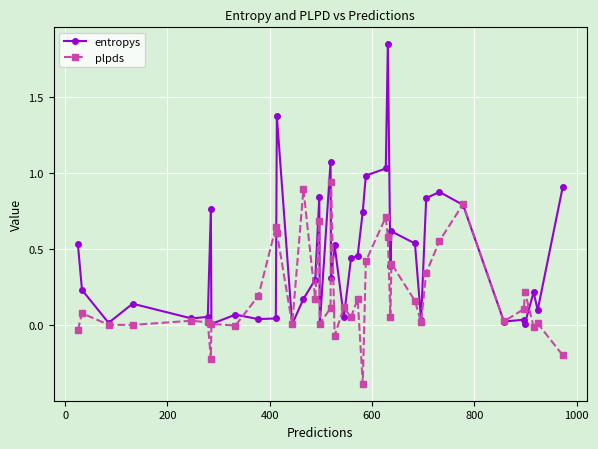

Which series has the largest range (max minus min)?

entropys